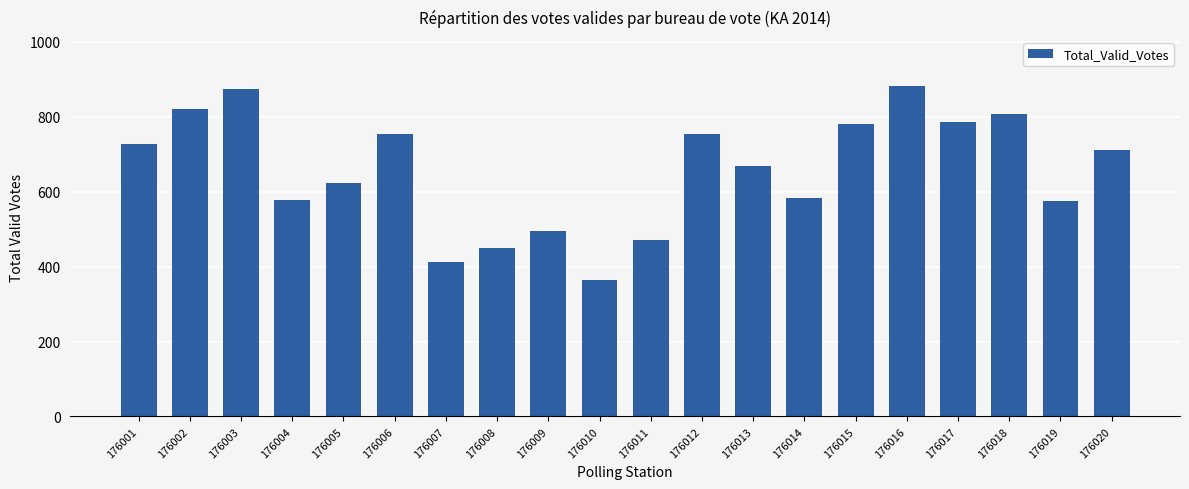

Which has a higher value, 176019 or 176015?

176015